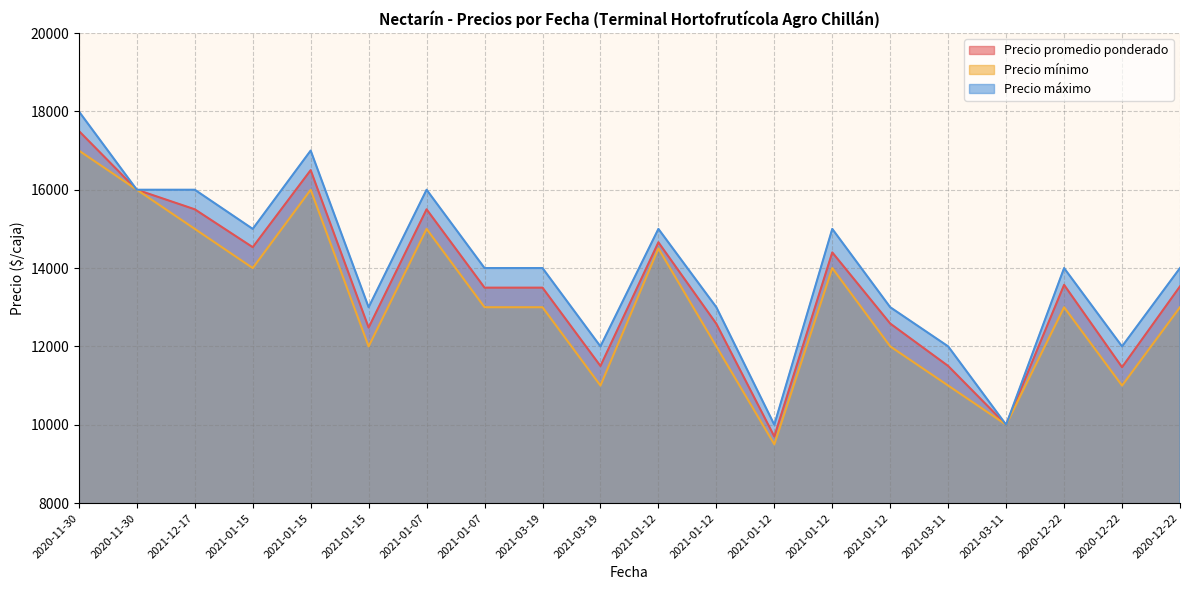

Reading left to right, transcribe all the data shown in this chart.

Precio promedio ponderado: 17500	16000	15500	14533	16500	12480	15500	13500	13500	11500	14658	12577	9700	14400	12583	11500	10000	13571	11469	13533
Precio mínimo: 17000	16000	15000	14000	16000	12000	15000	13000	13000	11000	14500	12000	9500	14000	12000	11000	10000	13000	11000	13000
Precio máximo: 18000	16000	16000	15000	17000	13000	16000	14000	14000	12000	15000	13000	10000	15000	13000	12000	10000	14000	12000	14000